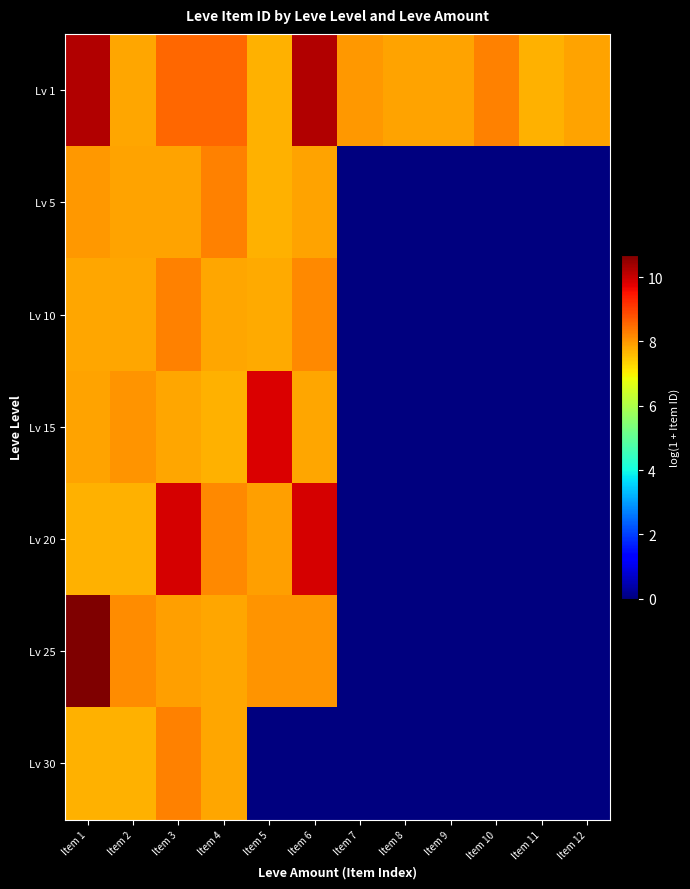

Rank the series by their maximum value, from lowest to highest.

Lv 5, Lv 10, Lv 30, Lv 15, Lv 20, Lv 1, Lv 25